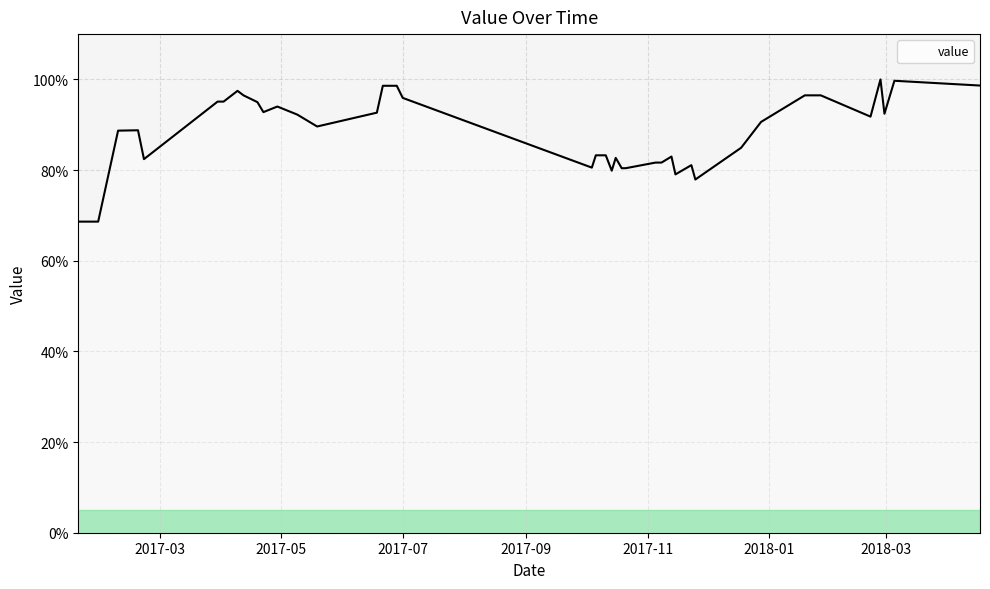

What is the minimum value shown in the chart?

68.6